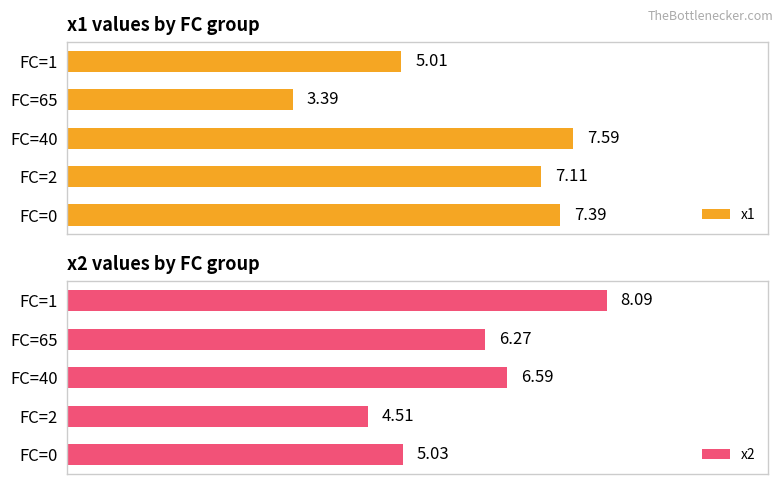

What is the value of the x1 bar at the 3rd from the left?

7.6